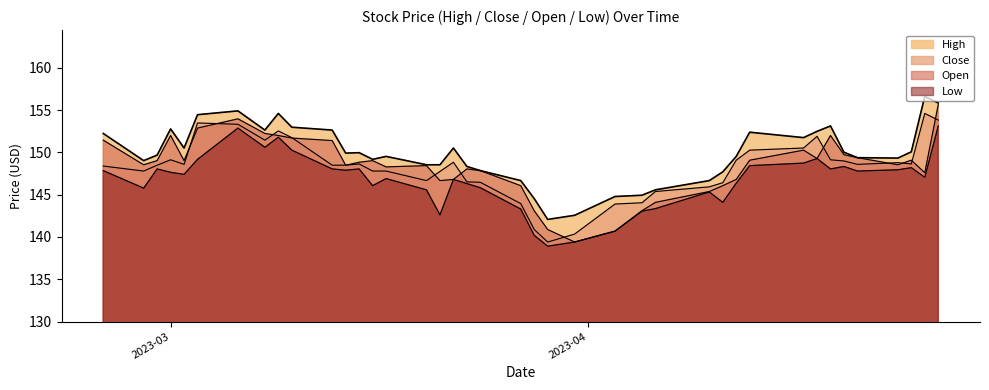

What is the sum of all High values?

5994.6